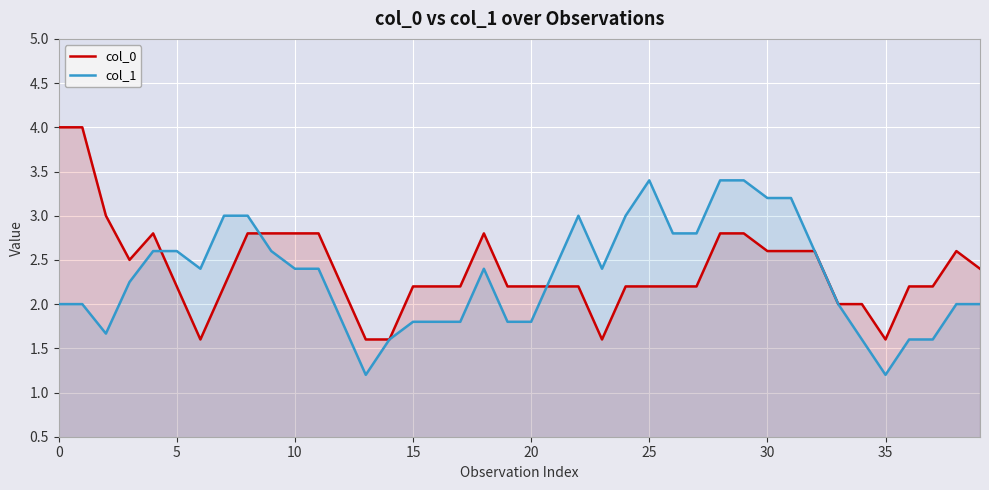

Which series has the largest range (max minus min)?

col_0